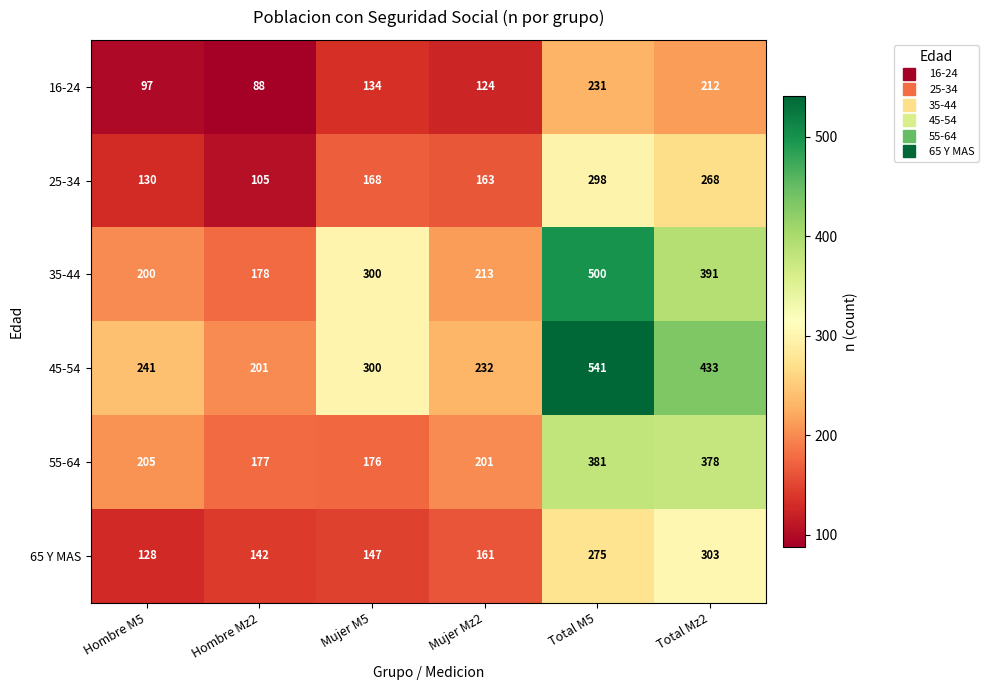

The 65 Y MAS series shows 94 at Mujer M5. True or false?

False